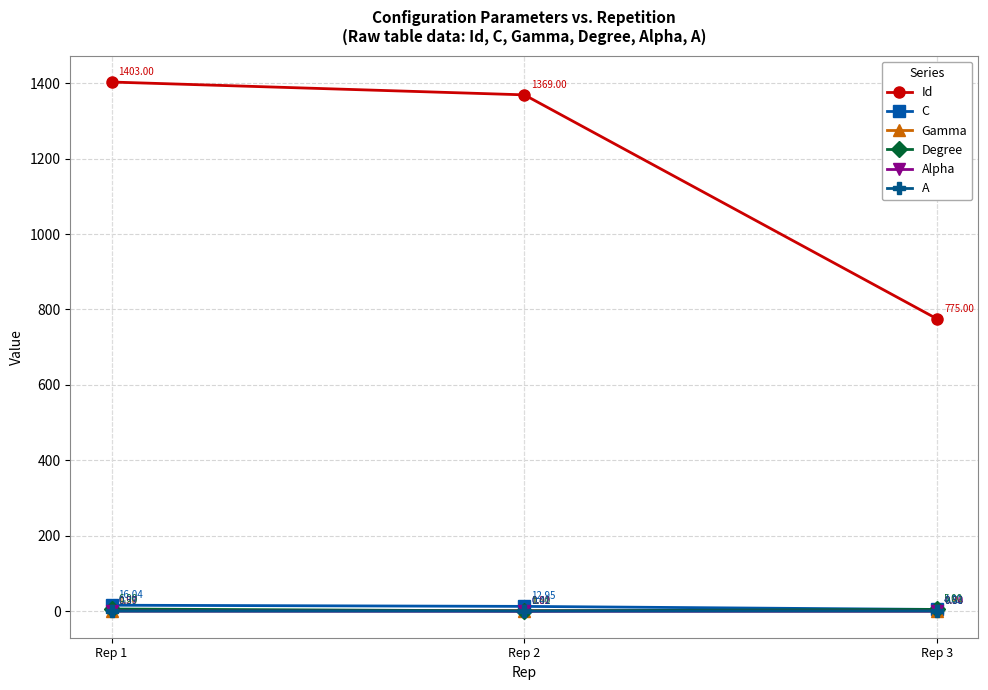

How many Degree values are between 1 and 6?

3